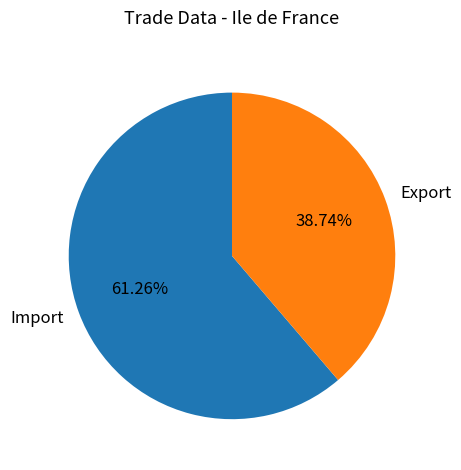

To the nearest percent, what is the combined percentage of Export and Import?

100%